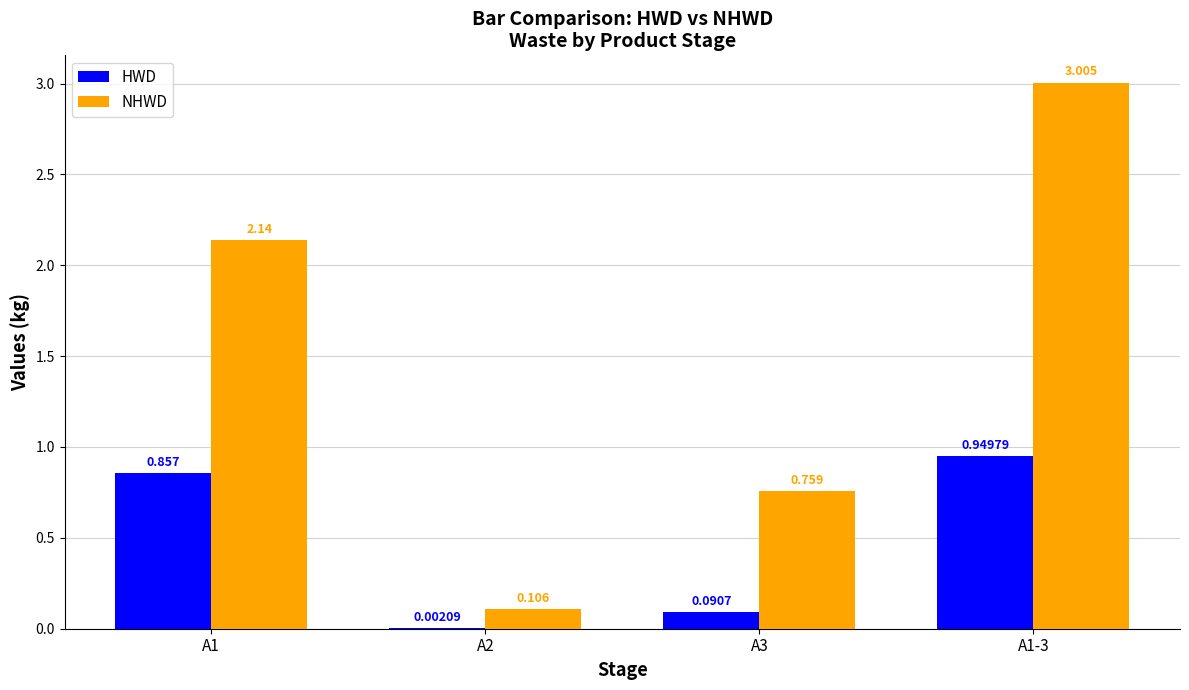

Is the value of HWD at A2 greater than the value of NHWD at A2?

No